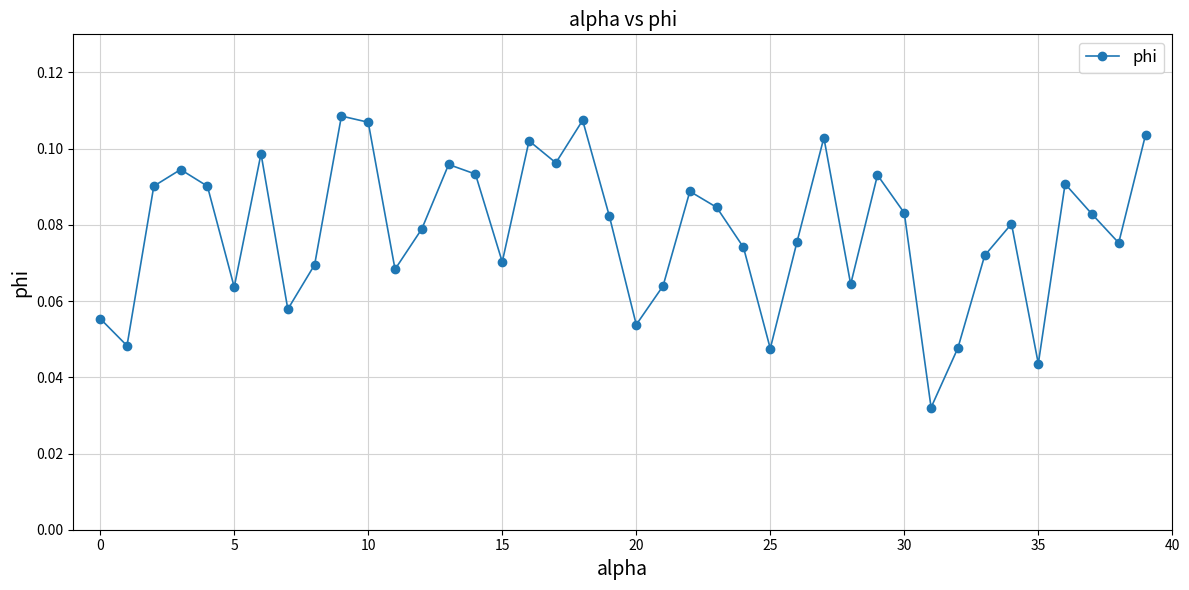

How many interior local peaks (higher than both neighbors) does the data have?

11